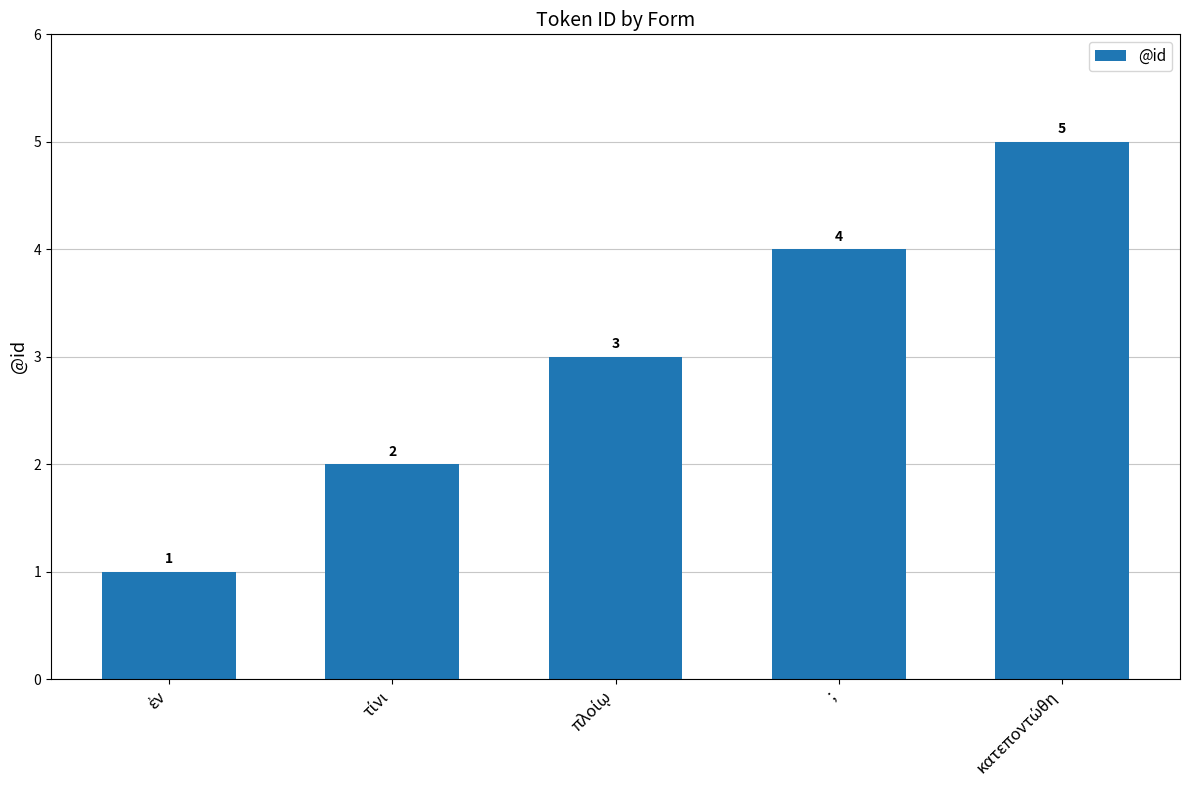

What is the average value?

3